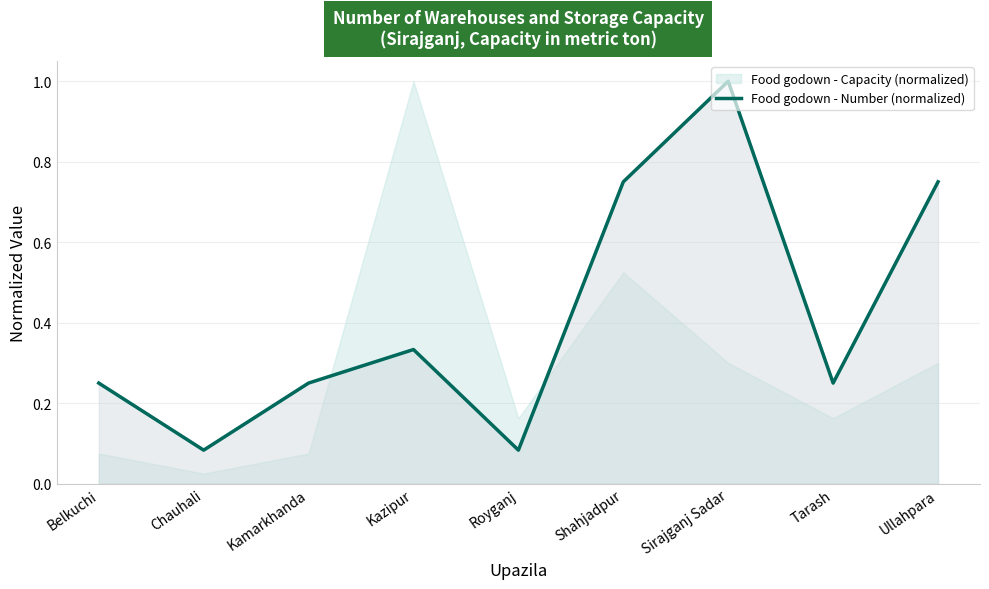

What is the difference between the values at Royganj and Kamarkhanda?

0.2